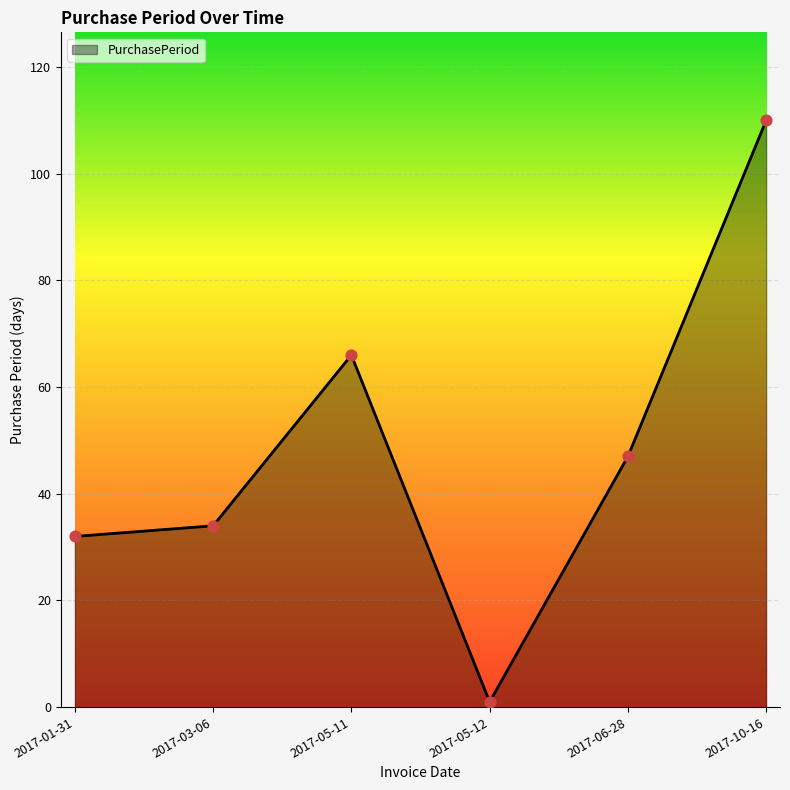

What is the change in value from 2017-06-28 to 2017-10-16?

+63